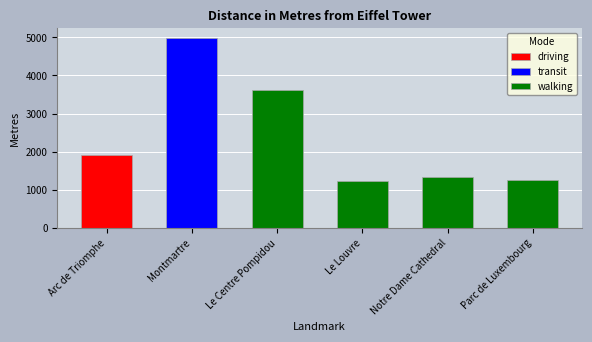

At which label does the data first exceed 1918?

Montmartre